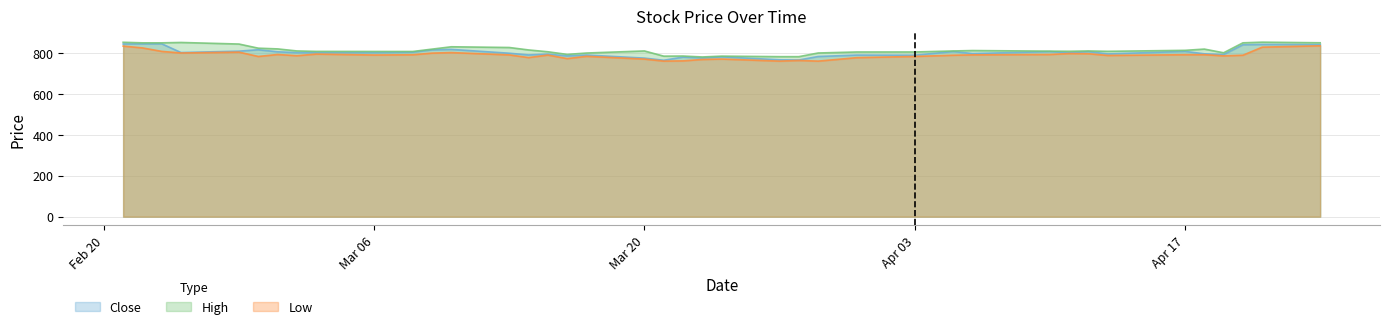

Which series has the largest total across all categories?

High